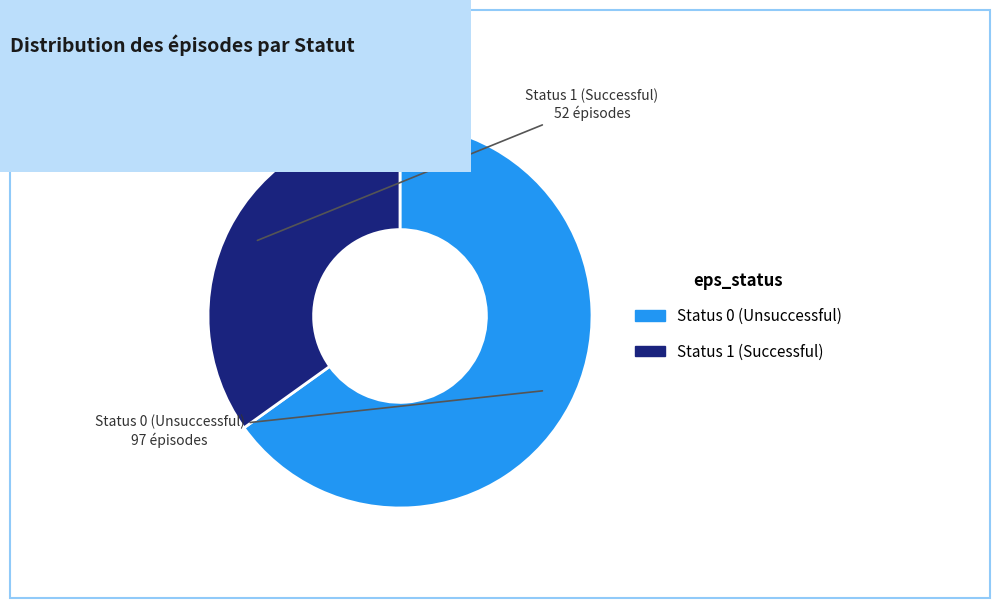

Is there a majority slice in this chart?

Yes